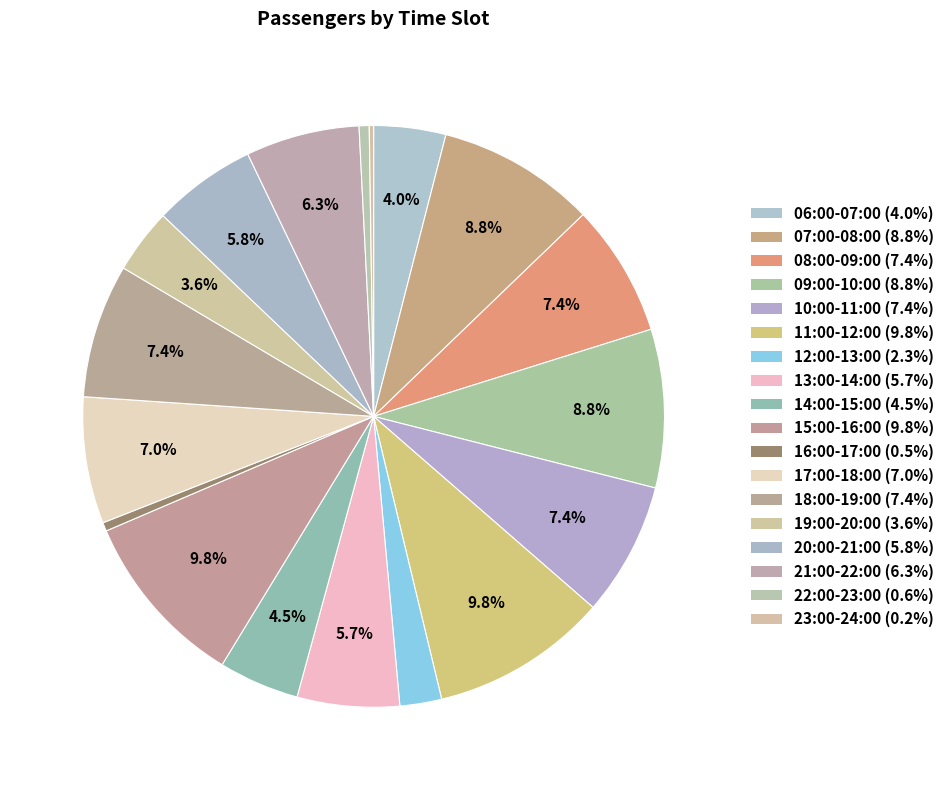

To the nearest percent, what is the combined percentage of 08:00-09:00 and 09:00-10:00?

16%